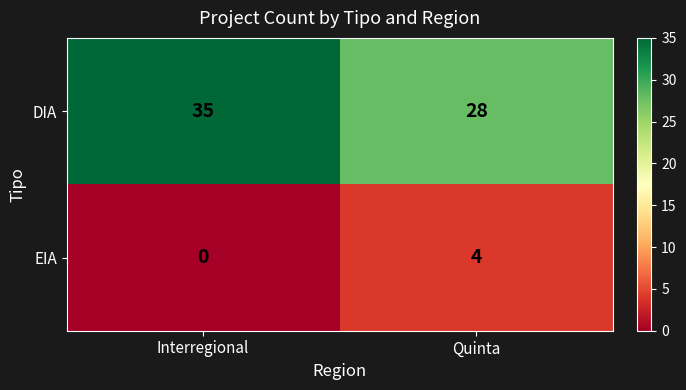

Reading left to right, transcribe all the data shown in this chart.

DIA: Interregional=35	Quinta=28
EIA: Interregional=0	Quinta=4